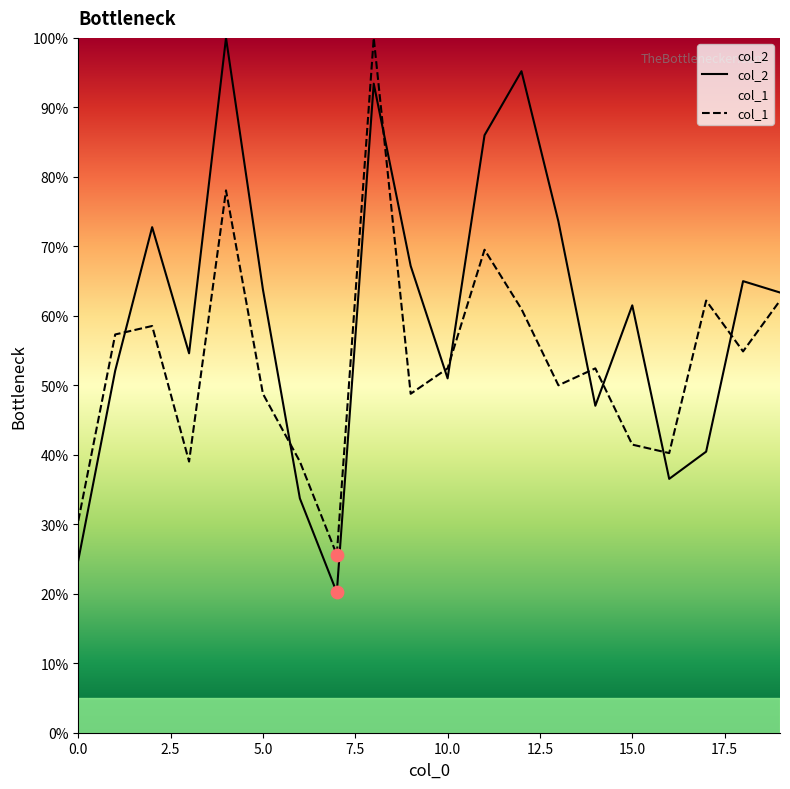

What is the total value across all series at 15.0?

103.0